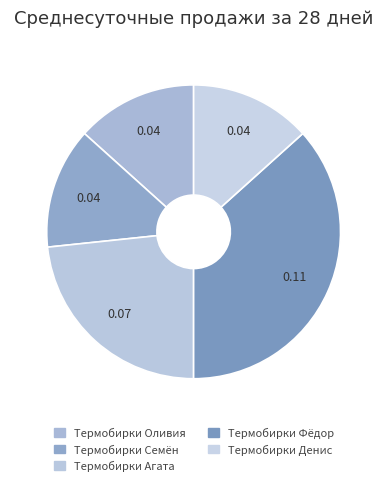

To the nearest percent, what is the difference between the largest and smallest slice percentages?

23%